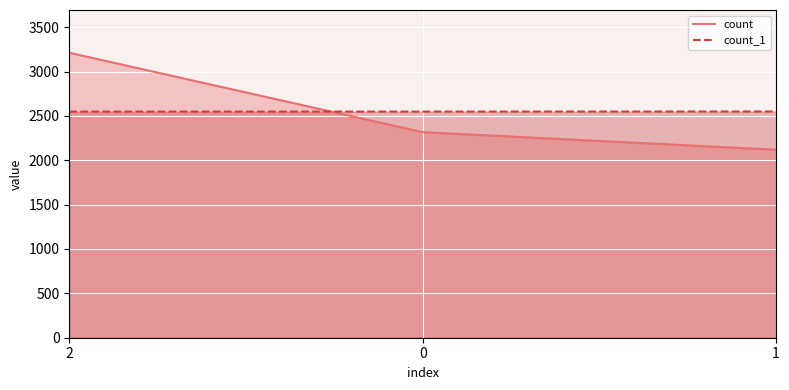

How many lines are shown in the chart?

2